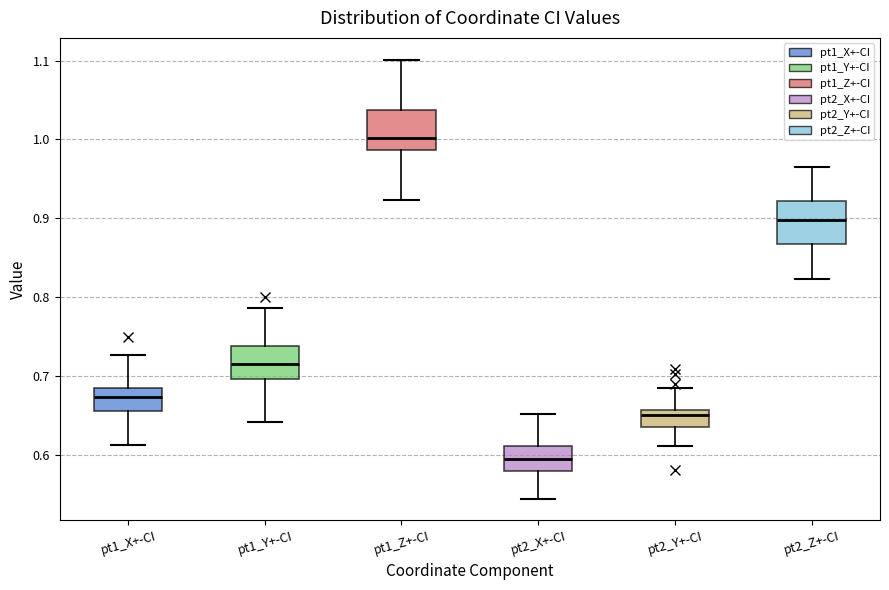

Reading left to right, transcribe this box plot: for each box, give where its median line is, the range the box spans, and where its two whiskers end, as read against the y-axis. The values are not printed on the chart, so give them approximately, as read against the axis.

pt1_X+-CI: median 0.67, box 0.66 to 0.68, whiskers 0.61 to 0.73
pt1_Y+-CI: median 0.71, box 0.70 to 0.74, whiskers 0.64 to 0.79
pt1_Z+-CI: median 1.00, box 0.99 to 1.04, whiskers 0.92 to 1.10
pt2_X+-CI: median 0.59, box 0.58 to 0.61, whiskers 0.54 to 0.65
pt2_Y+-CI: median 0.65, box 0.64 to 0.66, whiskers 0.61 to 0.68
pt2_Z+-CI: median 0.90, box 0.87 to 0.92, whiskers 0.82 to 0.97